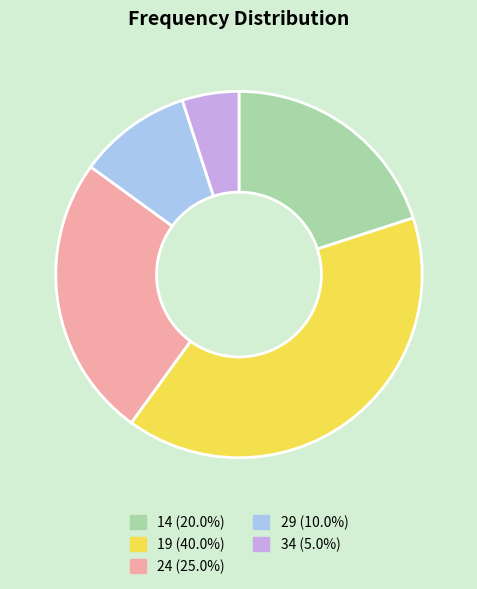

Which category has the biggest portion of the pie?

19